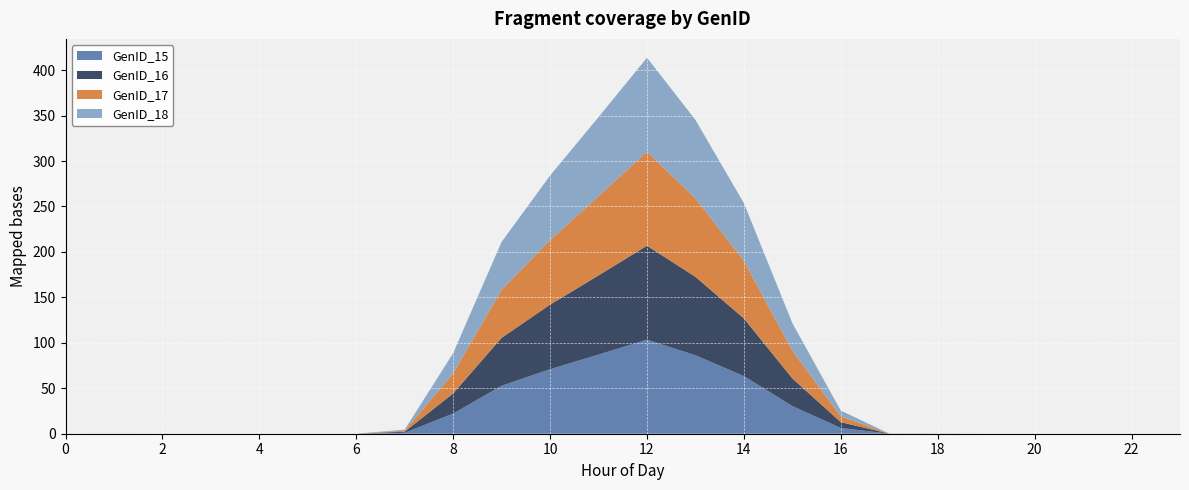

Reading left to right, extract all data points from this chart.

GenID_15: 0=0.0	1=0.0	2=0.0	3=0.0	4=0.0	5=0.0	6=0.0	7=1.1	8=22.2	9=52.8	10=71.0	11=87.1	12=103.4	13=86.3	14=63.4	15=30.4	16=6.4	17=0.0	18=0.0	19=0.0	20=0.0	21=0.0	22=0.0	23=0.0
GenID_16: 0=0.0	1=0.0	2=0.0	3=0.0	4=0.0	5=0.0	6=0.0	7=1.1	8=22.2	9=52.8	10=71.0	11=87.1	12=103.4	13=86.3	14=63.4	15=30.4	16=6.4	17=0.0	18=0.0	19=0.0	20=0.0	21=0.0	22=0.0	23=0.0
GenID_17: 0=0.0	1=0.0	2=0.0	3=0.0	4=0.0	5=0.0	6=0.0	7=1.1	8=22.2	9=52.8	10=71.0	11=87.1	12=103.4	13=86.3	14=63.4	15=30.4	16=6.4	17=0.0	18=0.0	19=0.0	20=0.0	21=0.0	22=0.0	23=0.0
GenID_18: 0=0.0	1=0.0	2=0.0	3=0.0	4=0.0	5=0.0	6=0.0	7=1.1	8=22.2	9=52.8	10=71.0	11=87.1	12=103.4	13=86.3	14=63.4	15=30.4	16=6.4	17=0.0	18=0.0	19=0.0	20=0.0	21=0.0	22=0.0	23=0.0